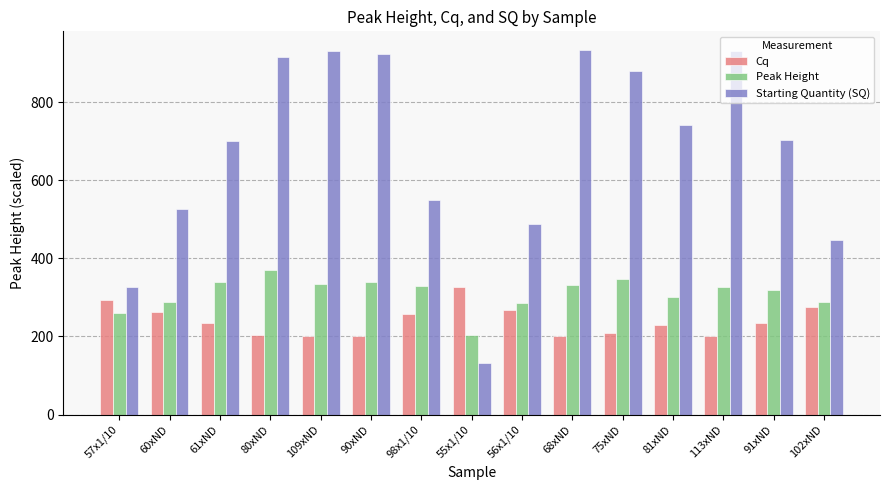

At 68xND, list the series in order from smallest to largest.

Cq, Peak Height, Starting Quantity (SQ)